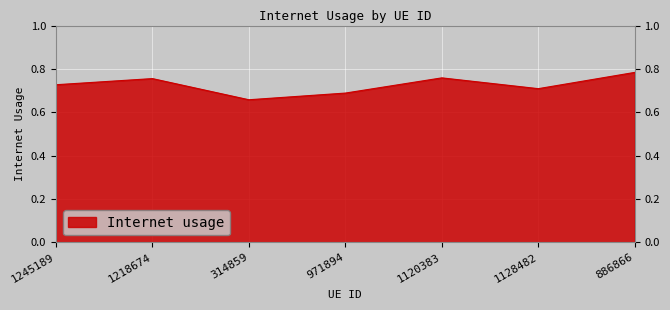

What is the sum of all values?

5.1